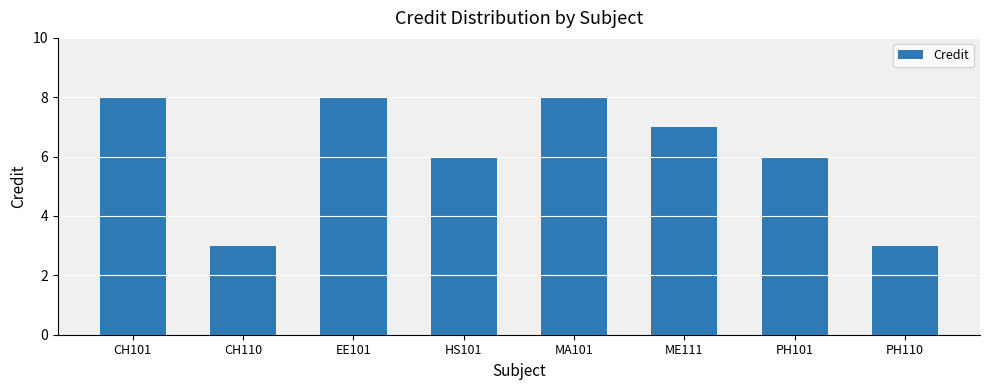

What is the greatest value displayed?

8